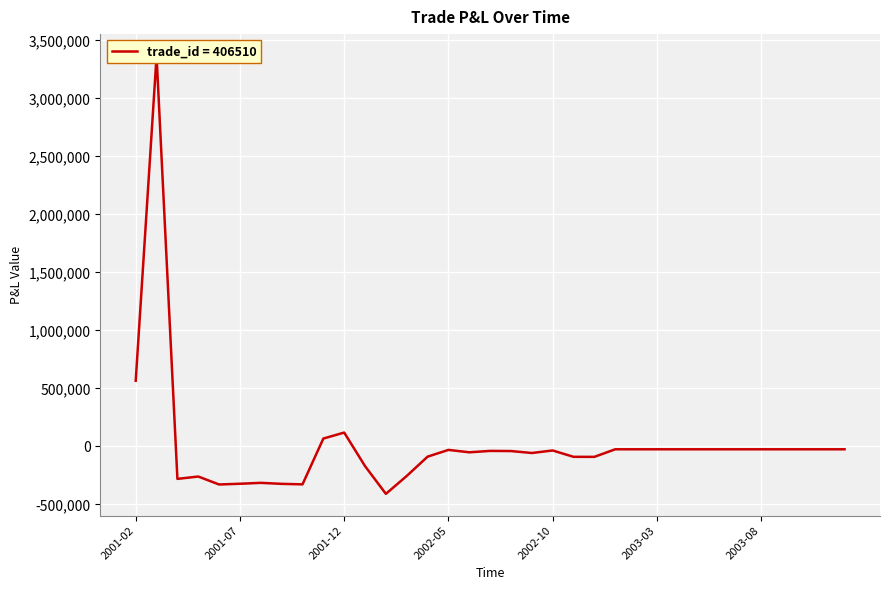

Reading left to right, what are all the values shown in this chart?

565420	3364997	-280375	-260175	-328750	-322325	-314600	-323250	-327475	67250	118850	-170587	-409450	-255150	-88750	-30500	-51250	-39250	-40500	-57250	-35500	-90250	-90500	-25250	-25250	-25250	-25250	-25250	-25250	-25250	-25250	-25250	-25250	-25250	-25250